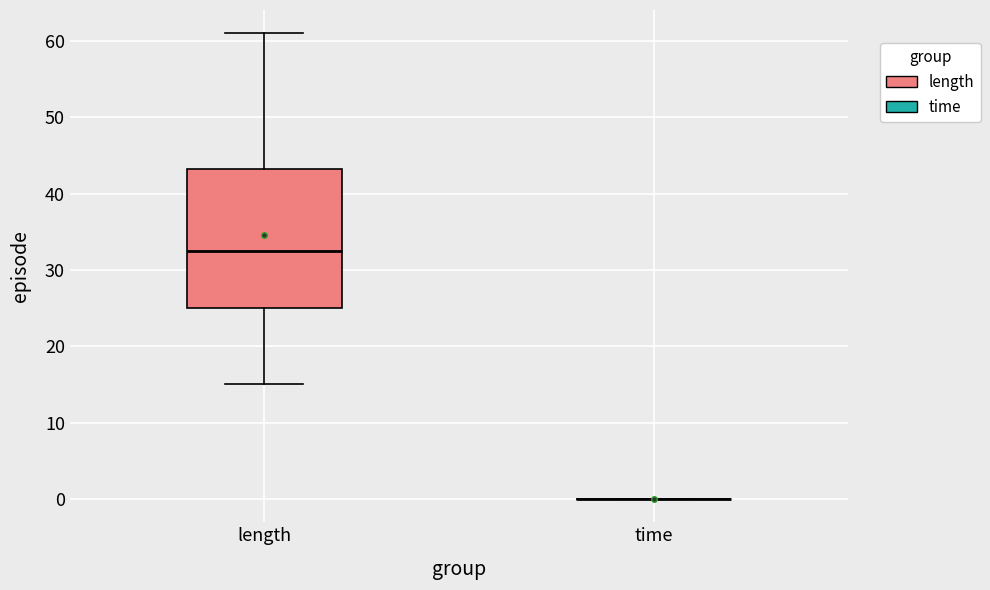

Reading left to right, read every box against the y-axis: the position of its median line, the range the box covers, and the ends of its whiskers. The values are not printed on the chart, so give them approximately, as read against the axis.

length: median 33, box 25 to 43, whiskers 15 to 61
time: box collapsed to a line at 0, whiskers 0 to 0